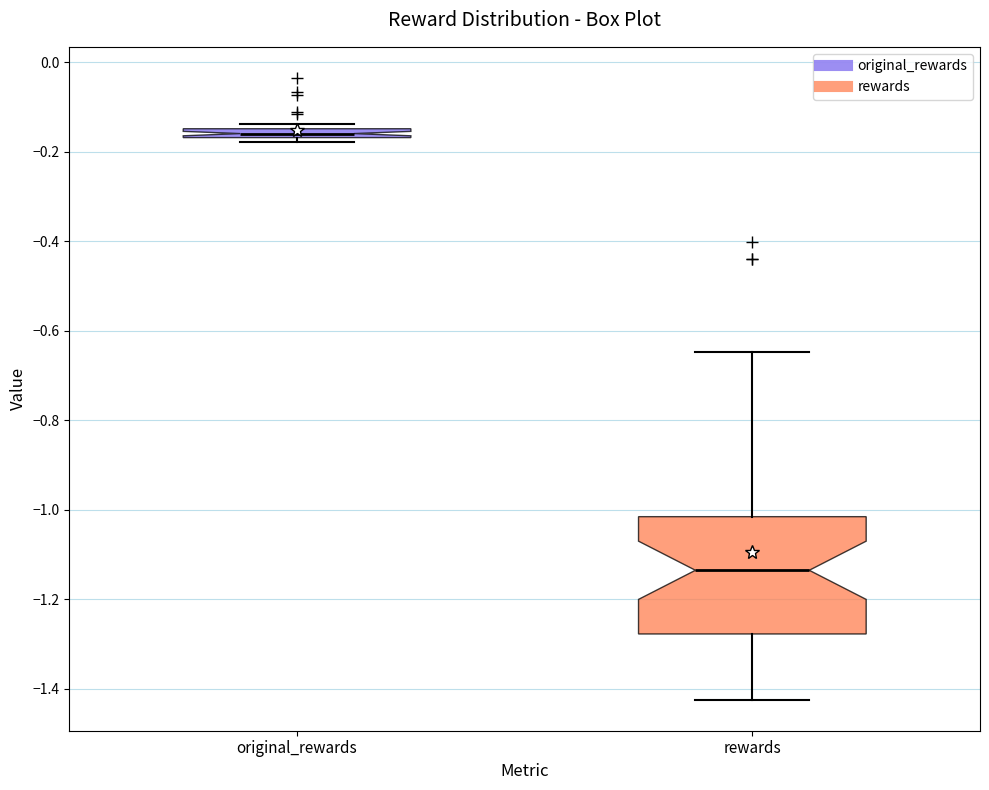

Where does the upper whisker of the box for rewards end on the y-axis? The values are not printed on the chart, so give them approximately, as read against the axis.

-0.64